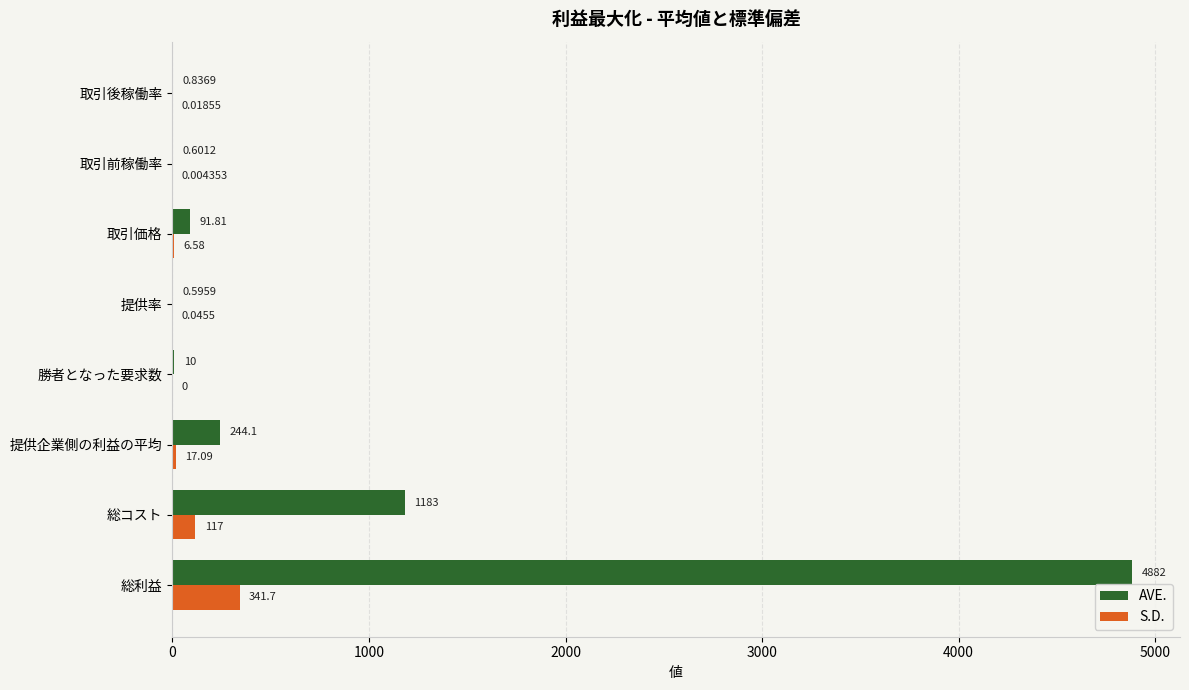

What is the sum of the S.D. values at 総コスト and 提供率?

117.0